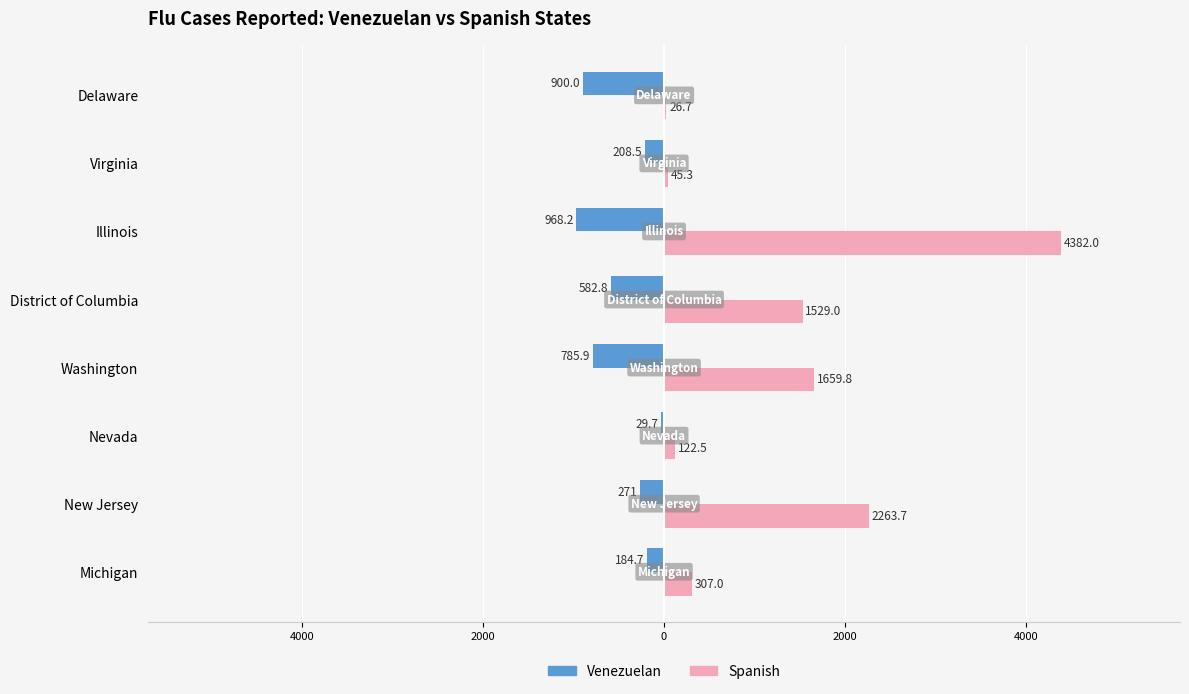

What are all the series names shown in the legend?

Venezuelan, Spanish